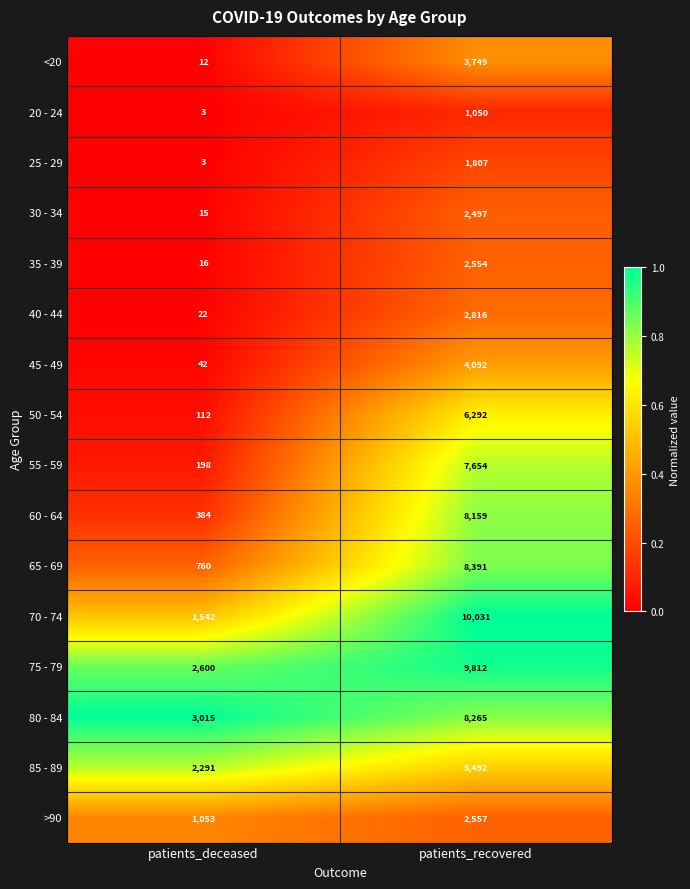

What is the sum of all 35 - 39 values?

2570